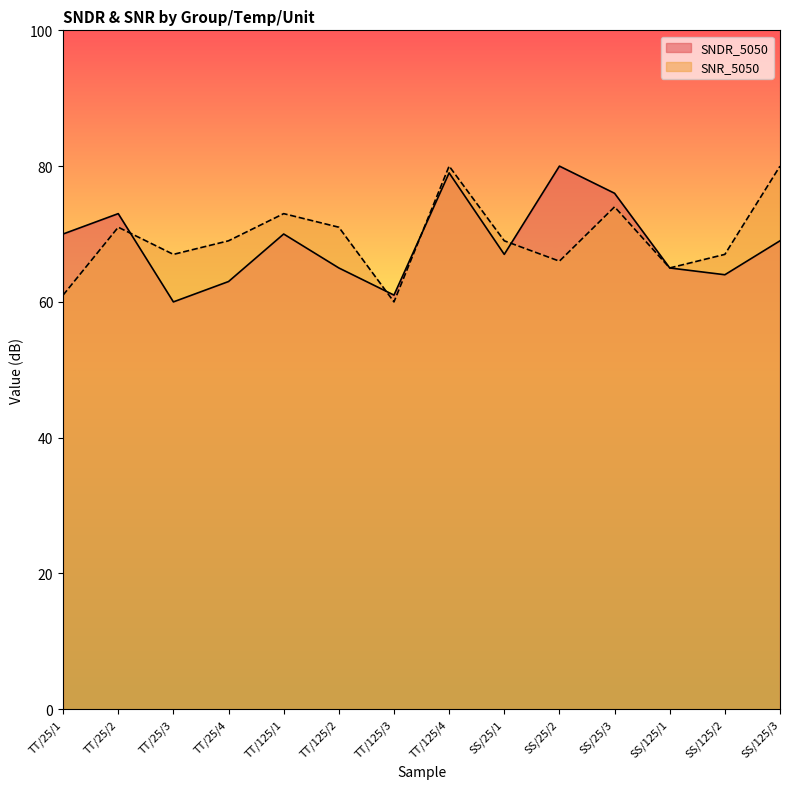

The SNR_5050 series shows 94 at TT/25/3. True or false?

False